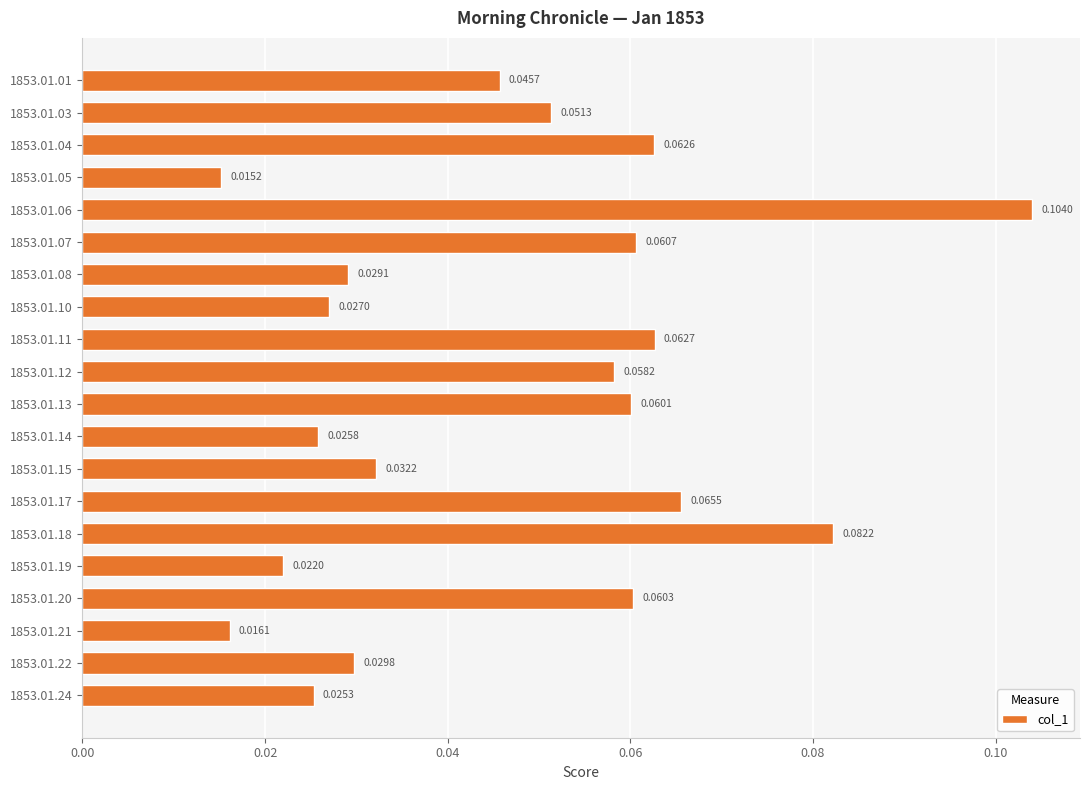

Count the values in the range 0 to 1.

20